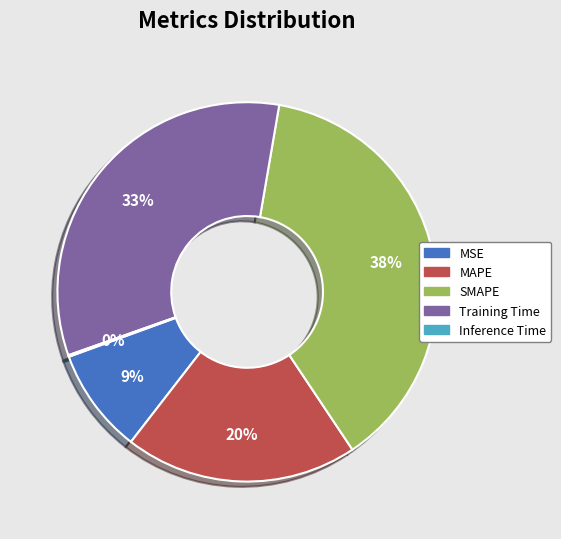

Which has a higher value, Training Time or MSE?

Training Time